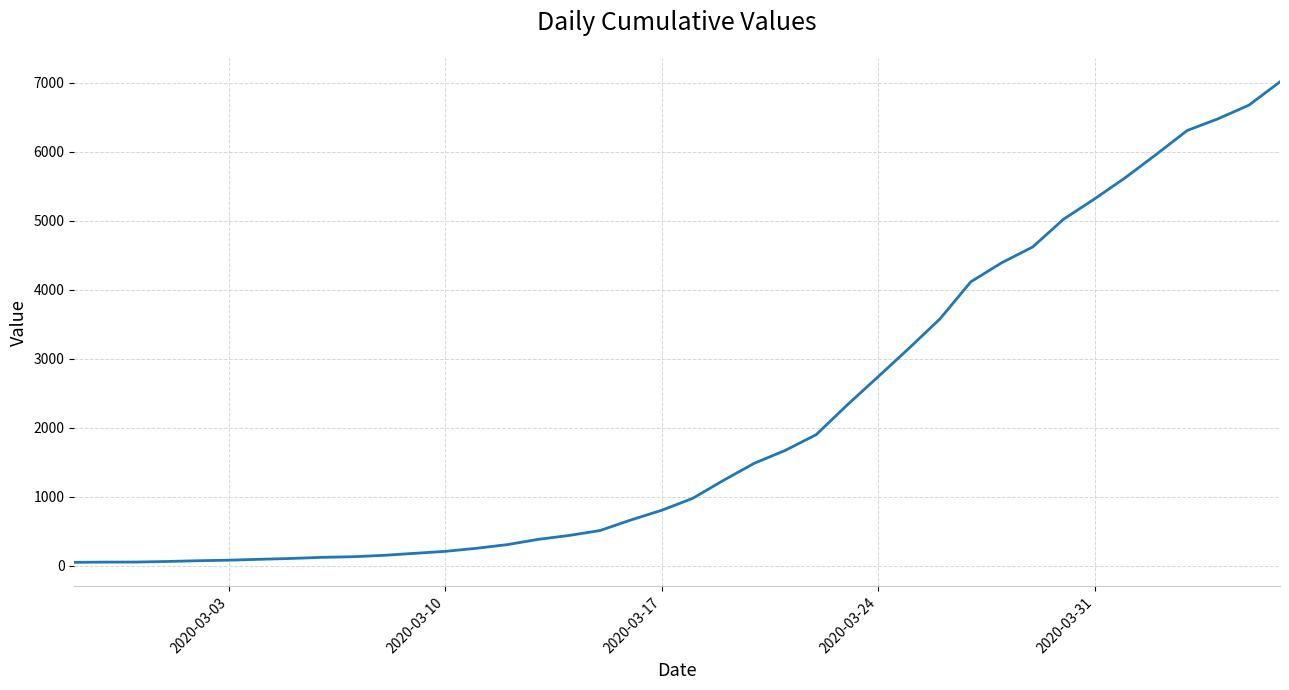

What is the maximum value shown in the chart?

7012